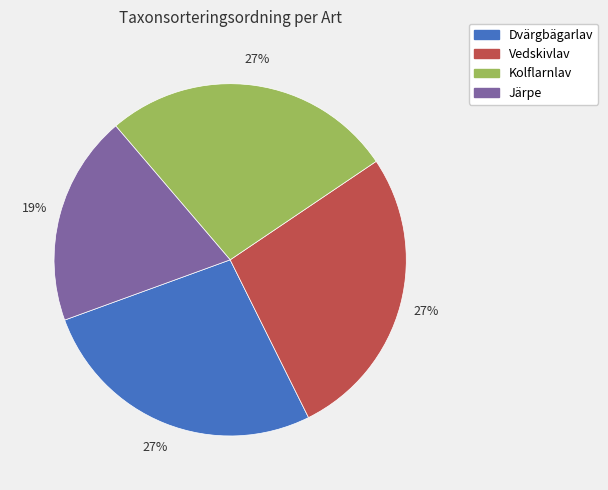

To the nearest percent, what portion does Järpe represent?

19%